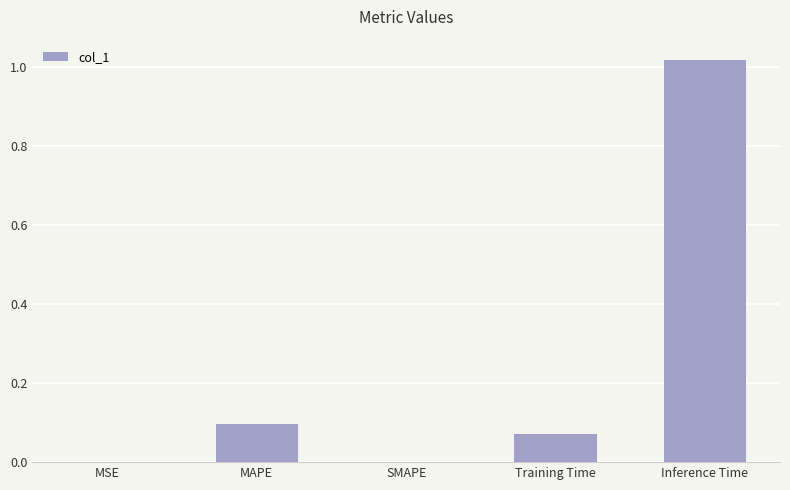

True or false: the data shows 0.0 at MSE.

True